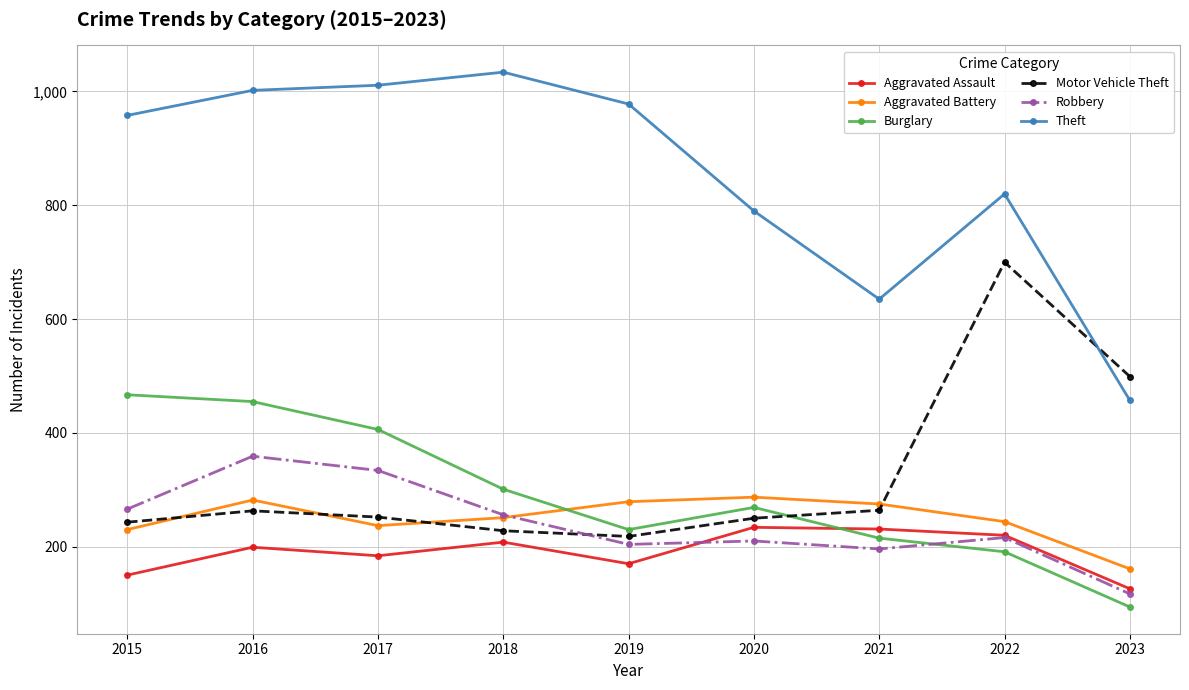

What is the difference between the maximum and second lowest values in the Robbery series?

163